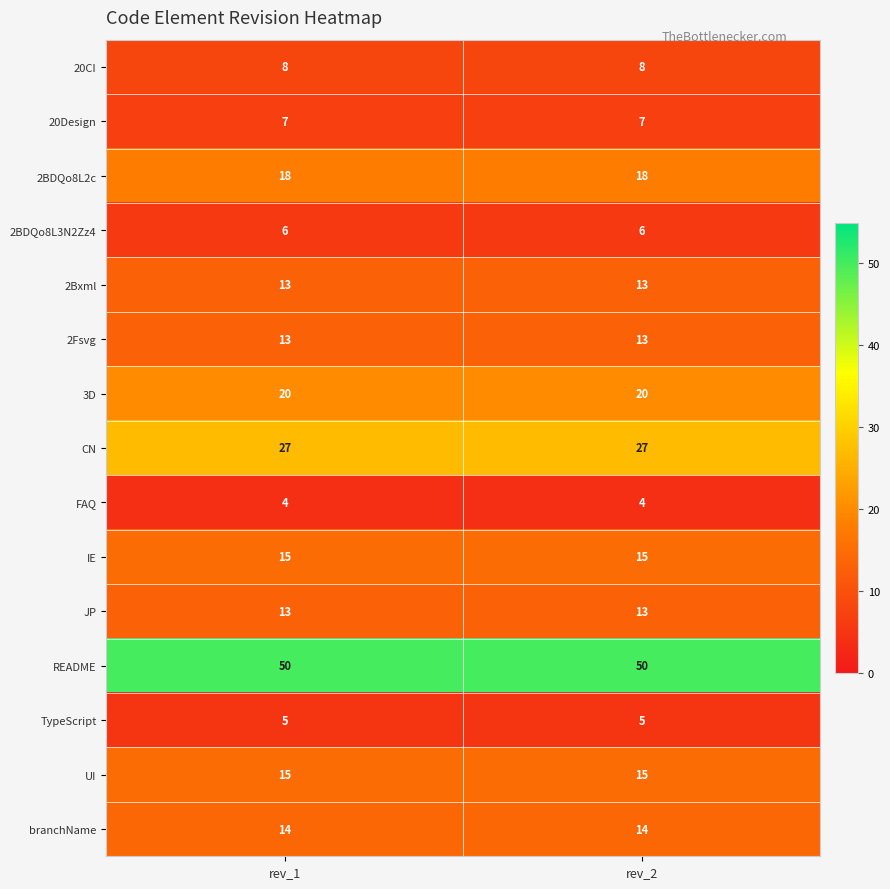

True or false: branchName has a value of 19 at rev_2.

False